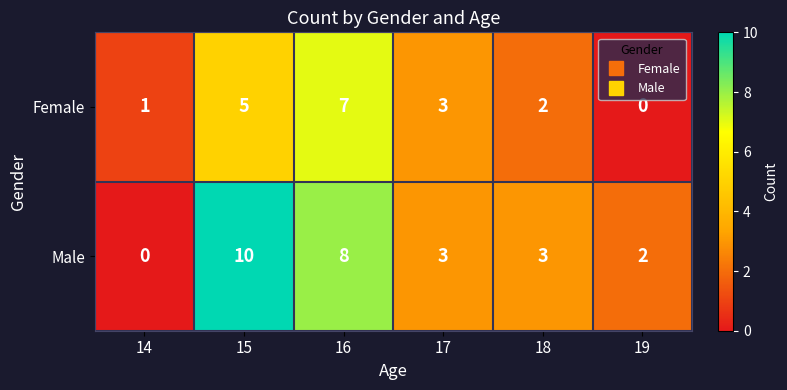

Which series has the widest spread of values?

Male